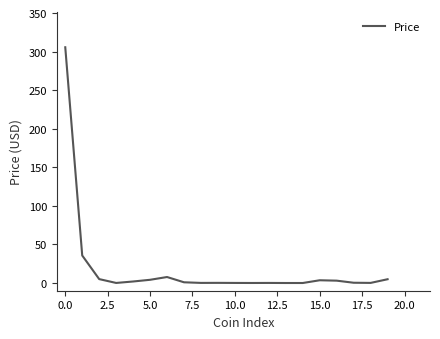

What is the greatest value displayed?

305.6